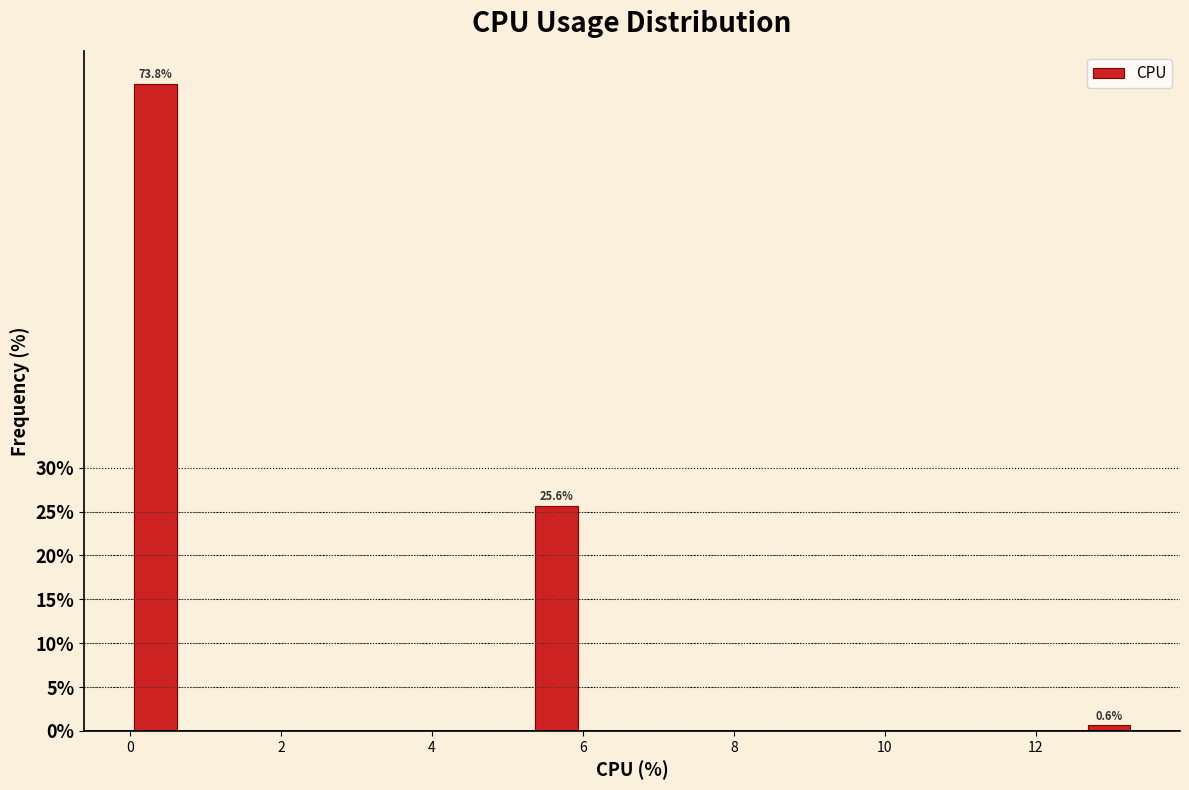

Around what value on the x-axis is the tallest bar? Give the approximate position of its centre, as read against the axis.

0.4